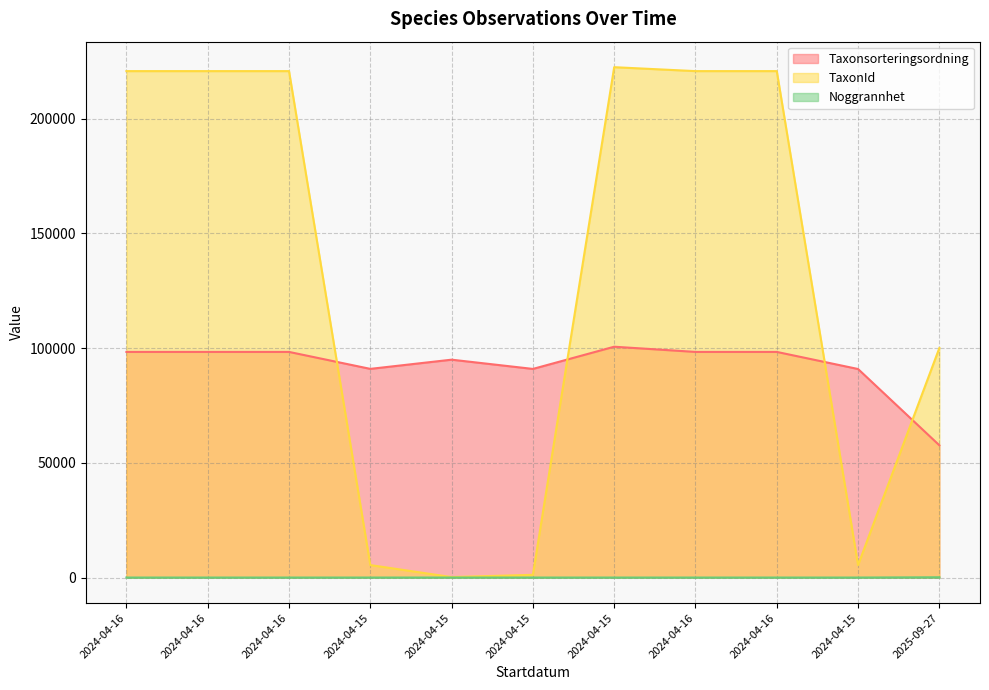

True or false: Noggrannhet and TaxonId intersect in this chart.

False